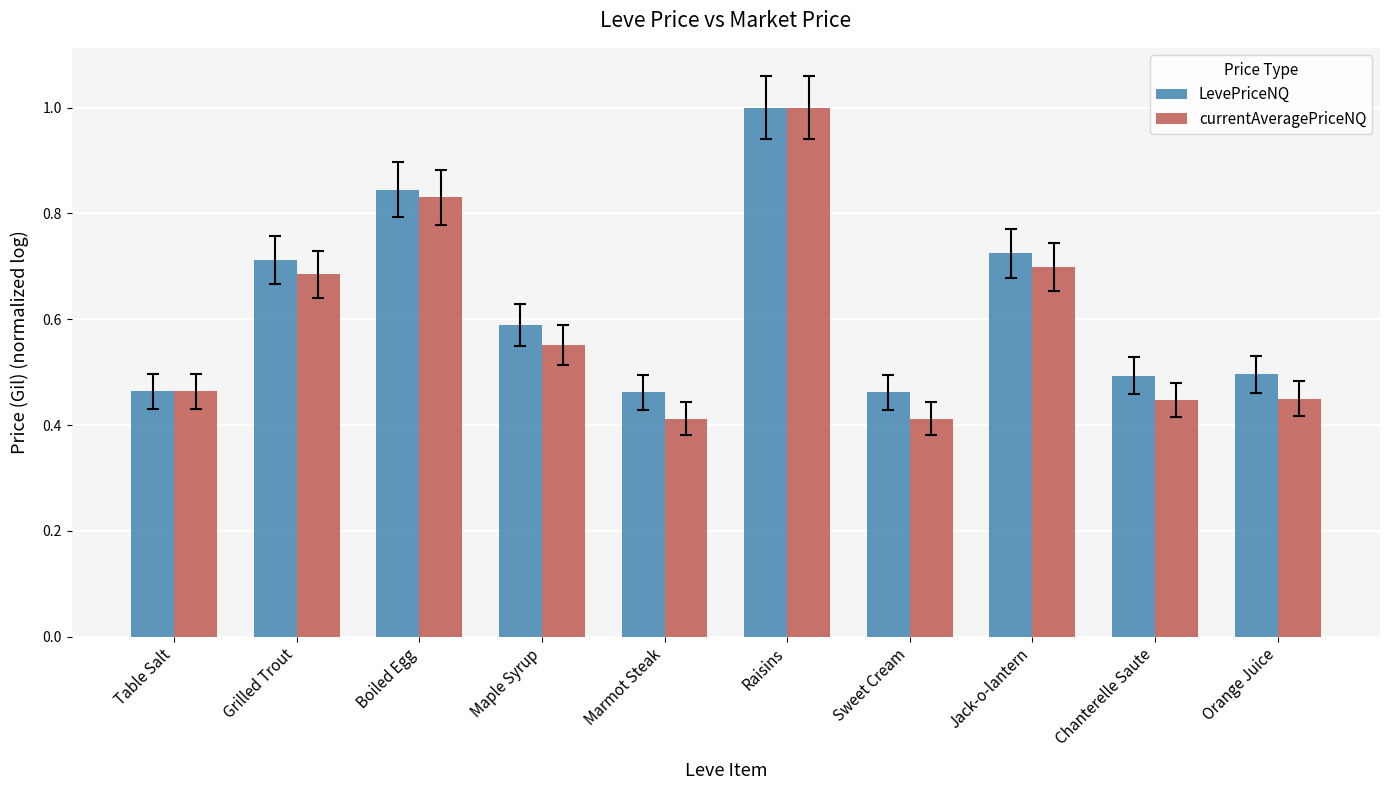

What is the approximate value of LevePriceNQ at Raisins?

1.0